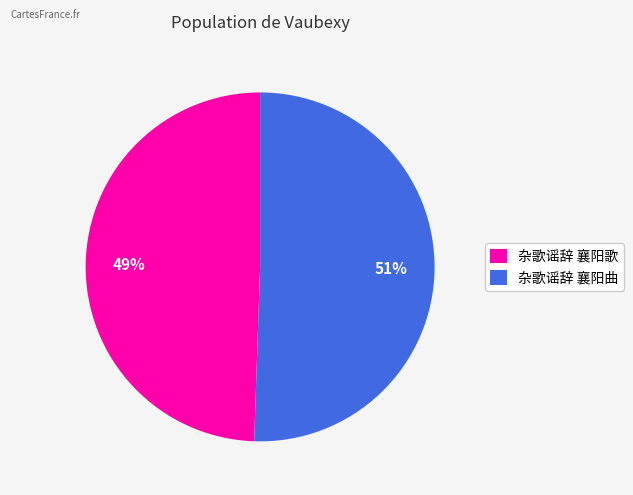

Combined, do 杂歌谣辞 襄阳歌 and 杂歌谣辞 襄阳曲 account for over 50%?

Yes